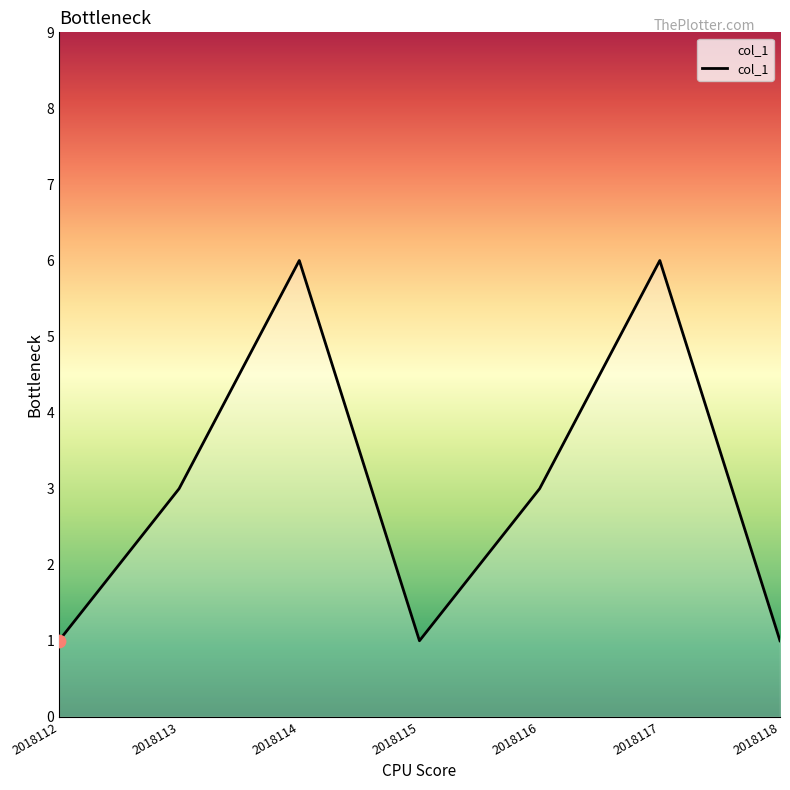

What is the change in value from 2018116 to 2018118?

-2